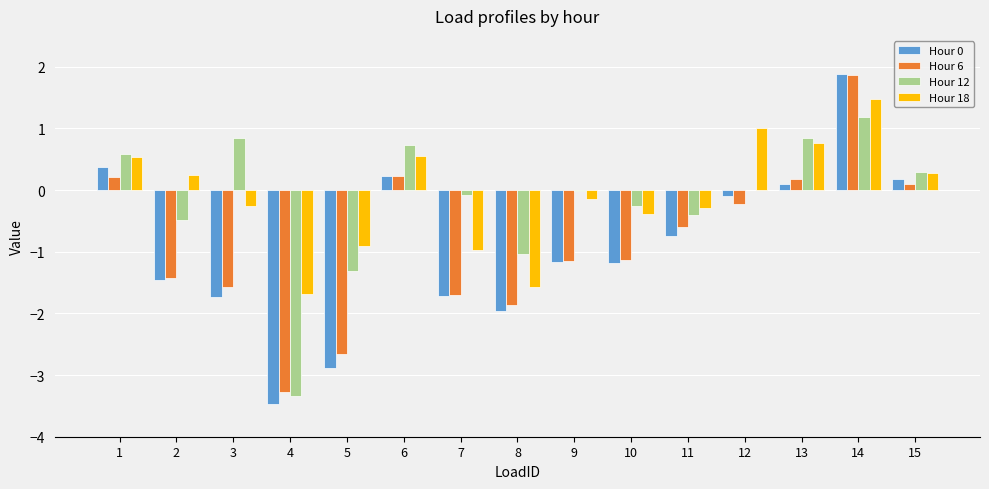

Is it true that Hour 18 equals -1.6 at 8?

True